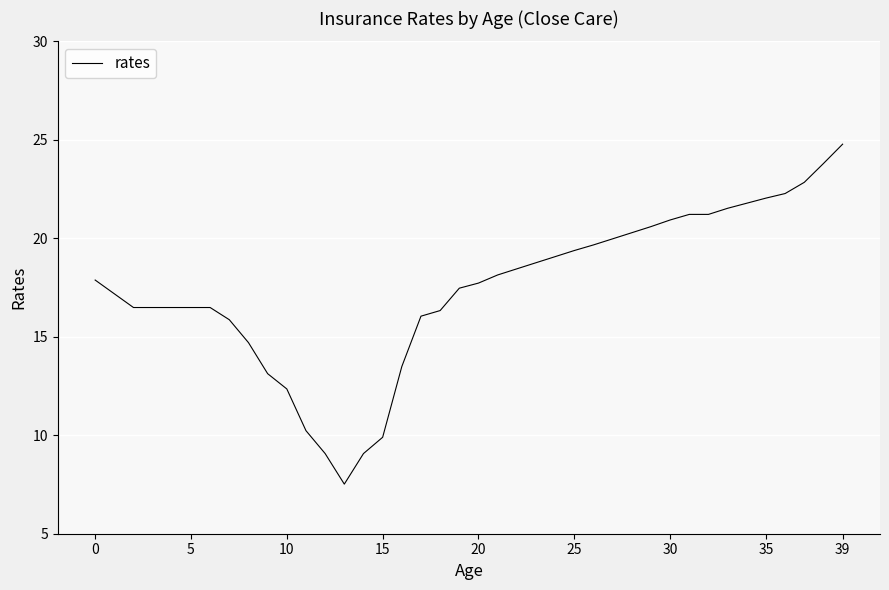

What is the smallest value displayed?

7.5